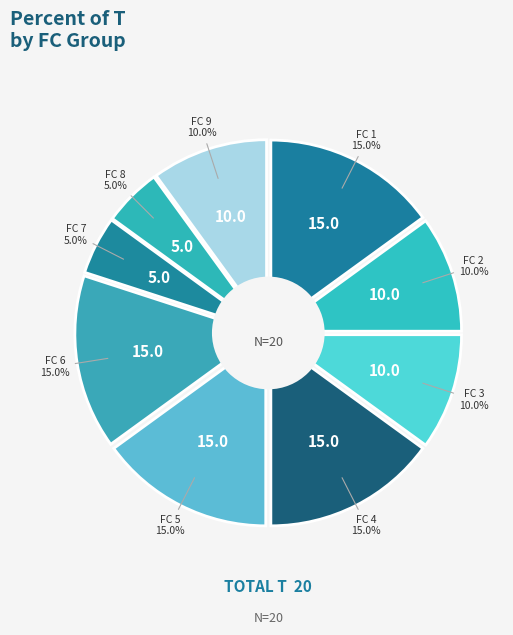

To the nearest percent, what is the combined percentage of 8 and 9?

15%